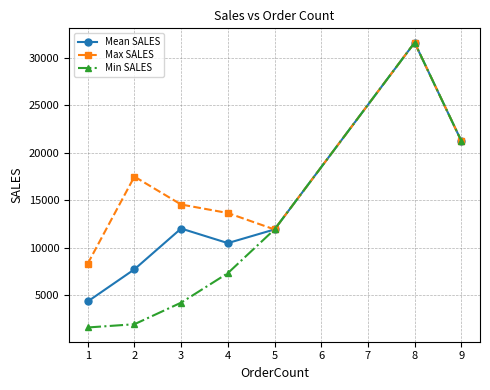

Which series has the largest range (max minus min)?

Min SALES